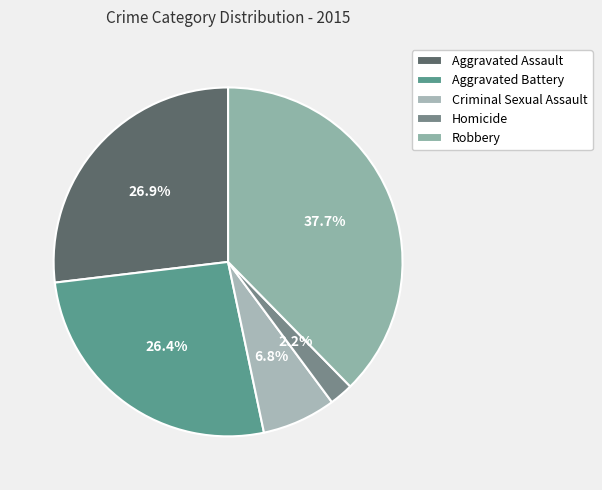

Which has a higher value, Robbery or Aggravated Battery?

Robbery